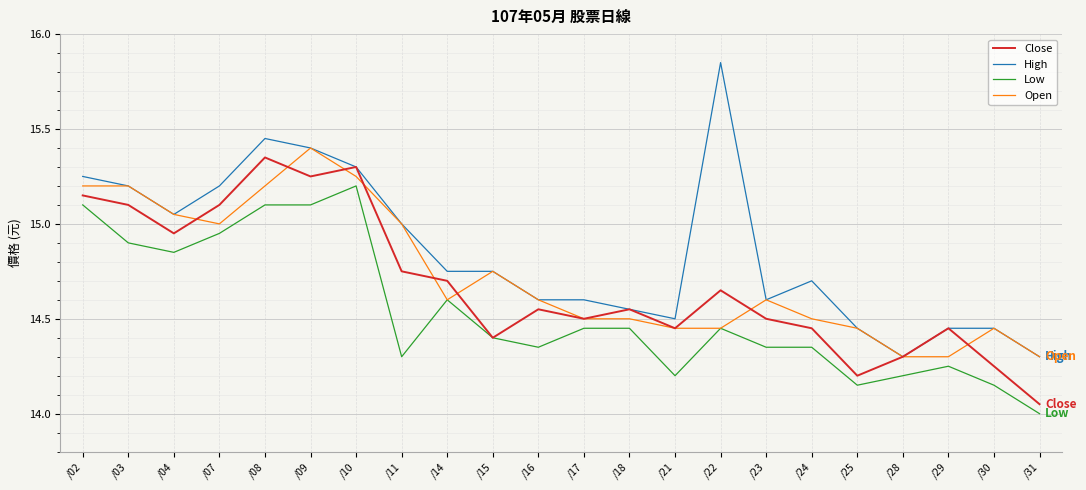

What is the approximate value of Close at /23?

14.5